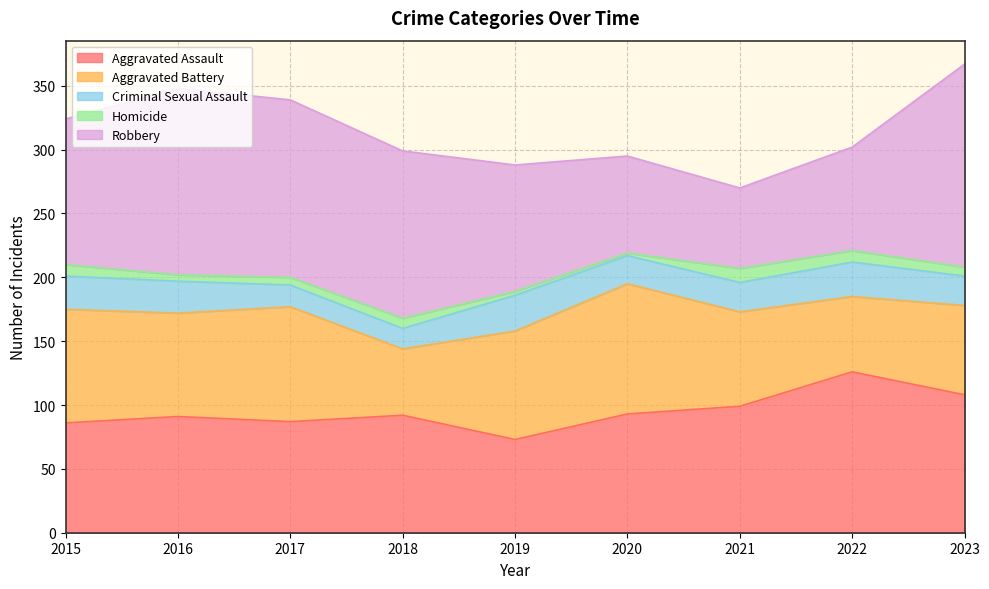

What is the value of the Robbery point at the 1st from the left?

114